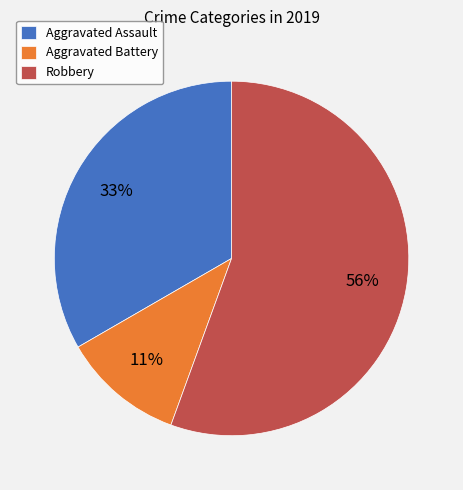

Is there any slice that represents more than half of the pie?

Yes